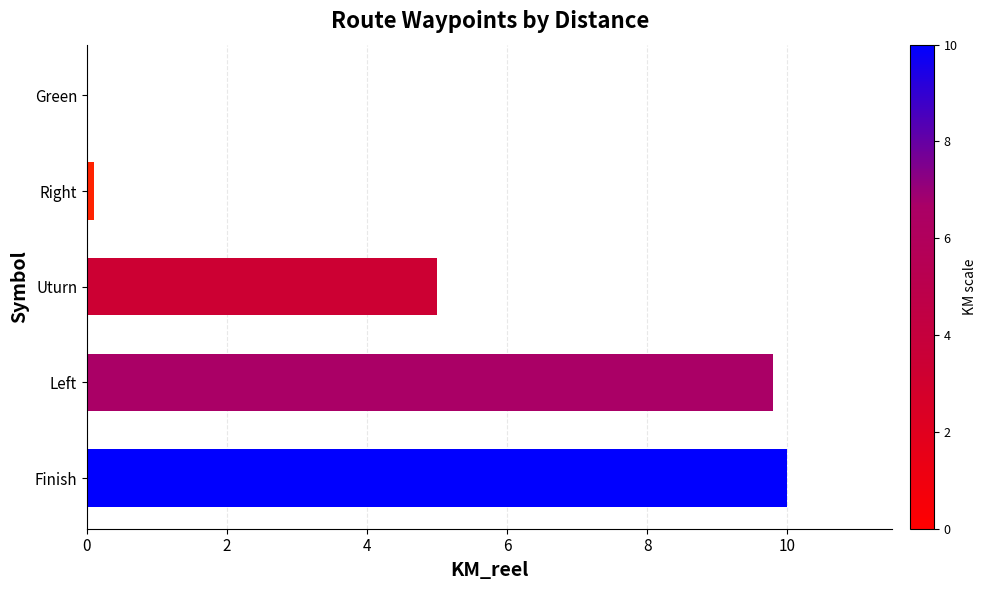

True or false: the data shows 9.8 at Left.

True